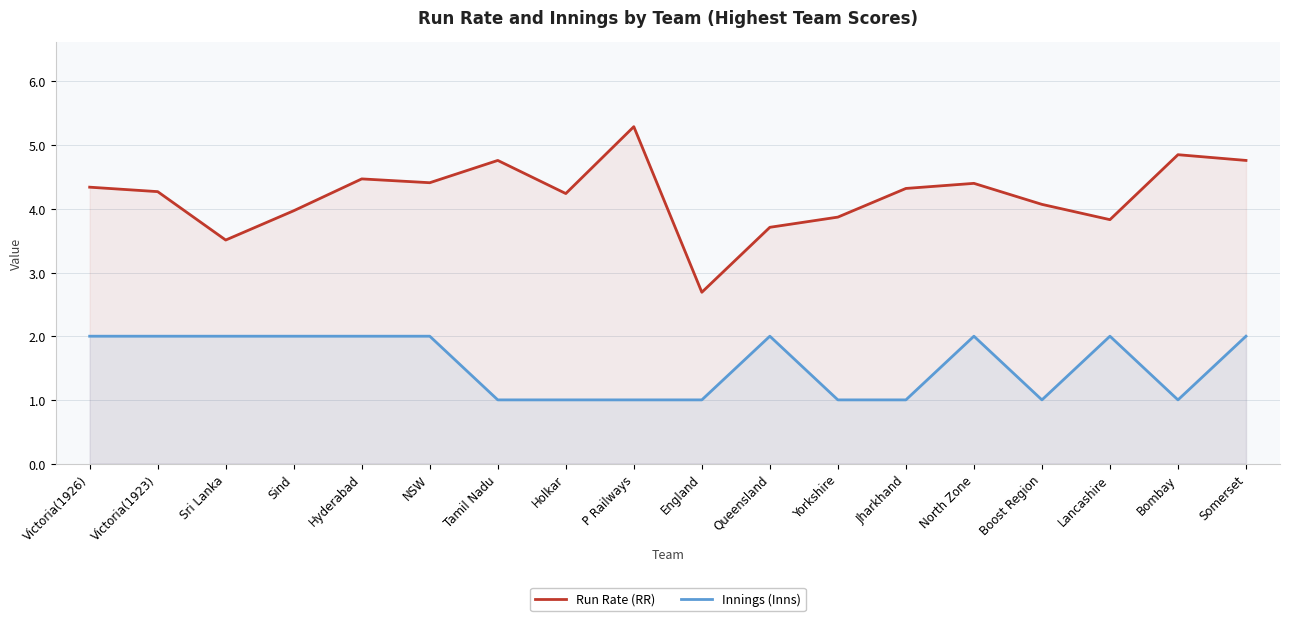

Between Holkar and NSW, which is larger?

NSW